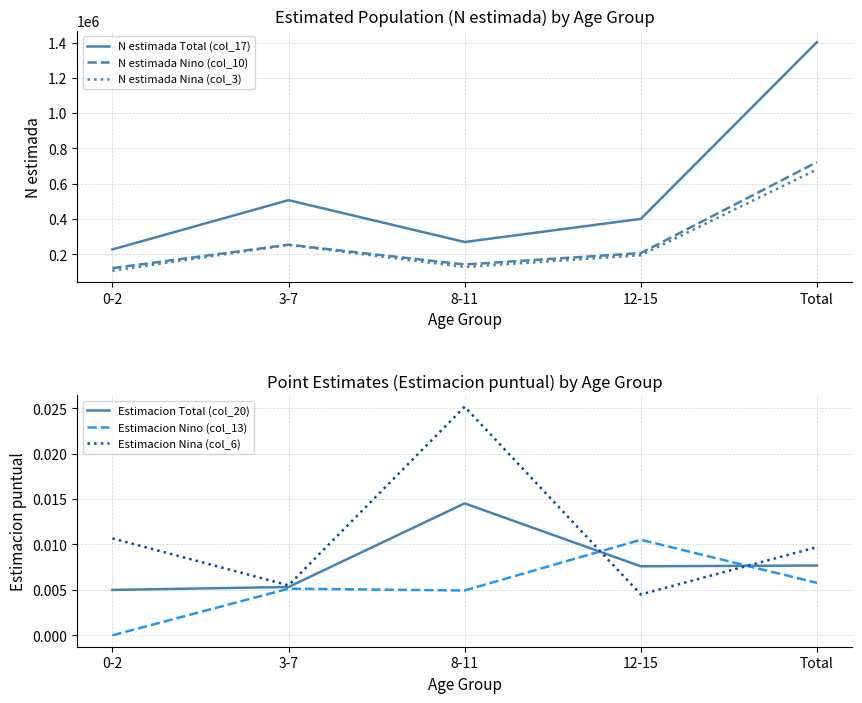

What is the label of the 5th point from the left?

Total